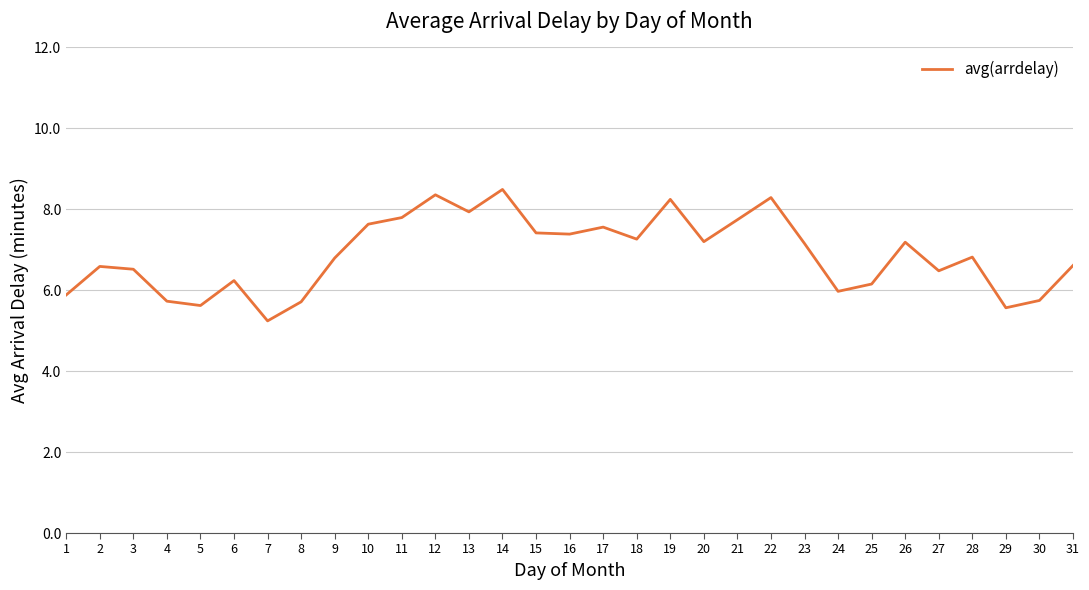

How many lines are shown in the chart?

1